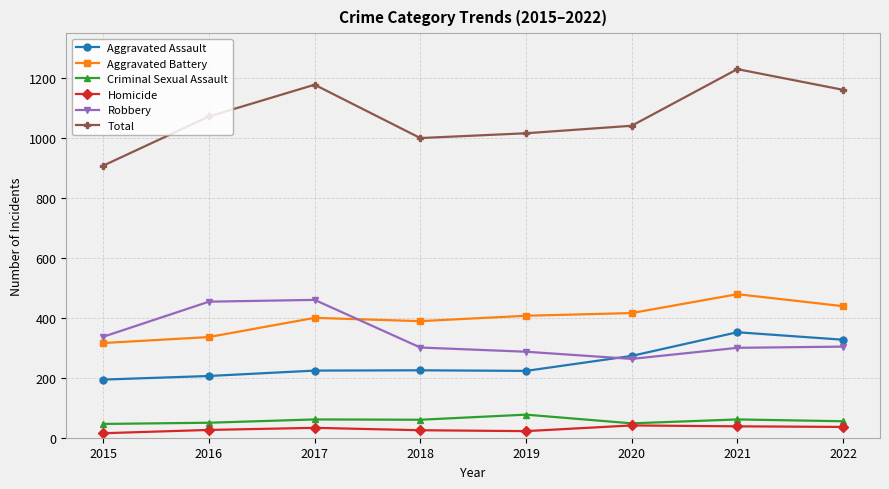

What is the sum of the Robbery values at 2015 and 2021?

637